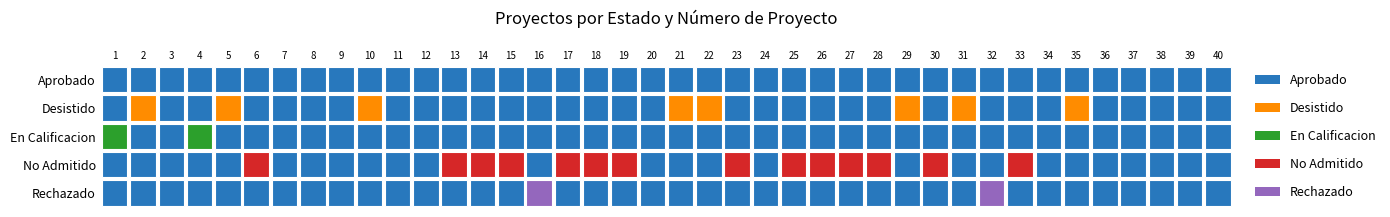

What is the difference between the highest and lowest values at 28?

200